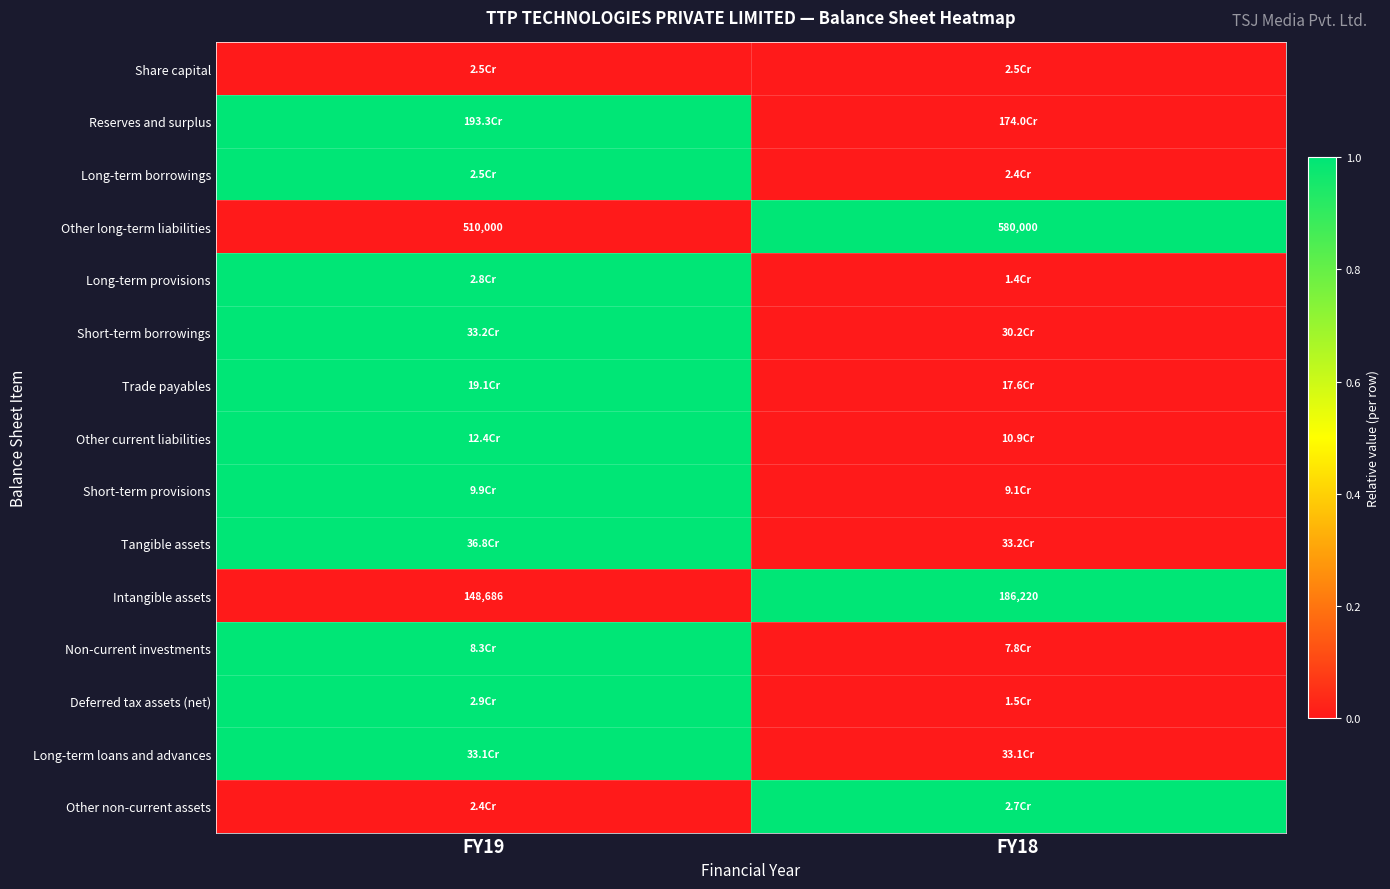

What is the difference between the highest and lowest values at FY18?

1